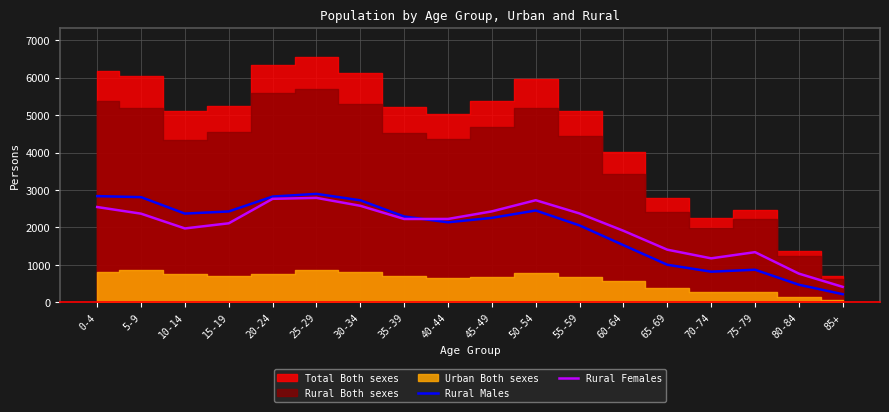

In Rural Females, how many points are lower than both neighbors (excluding endpoints)?

3